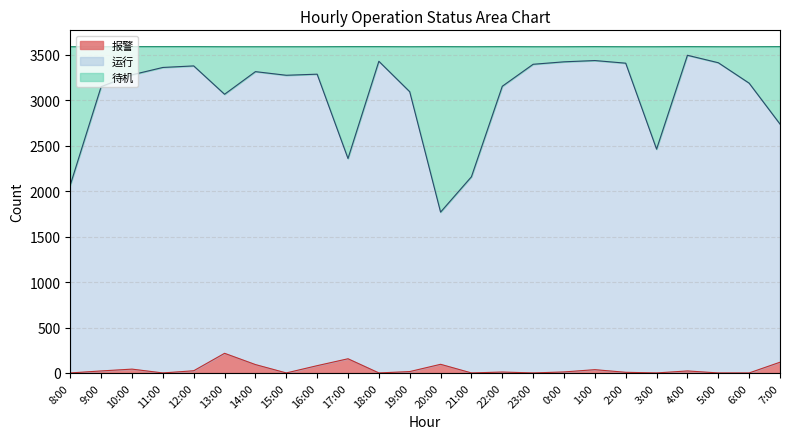

What is the difference between the maximum and minimum values in the 报警 series?

216